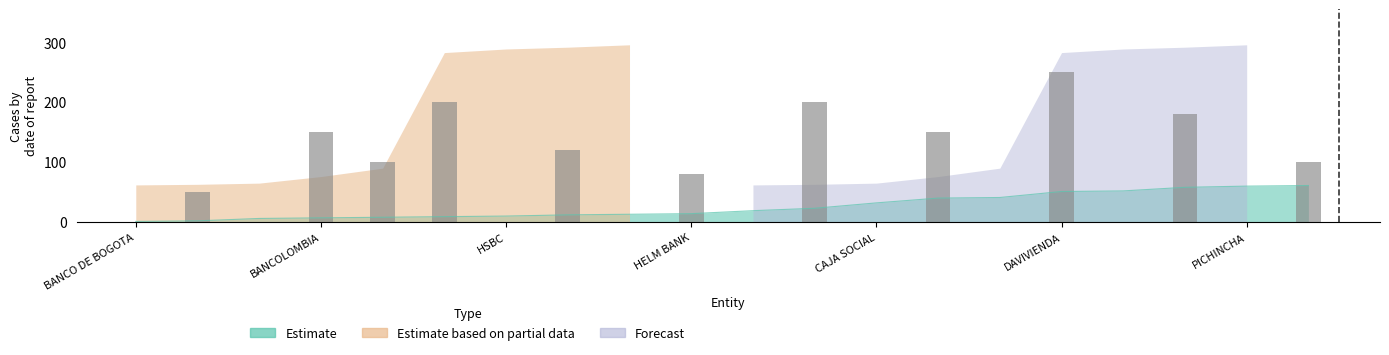

Reading right to left, what are all the values shown in this chart?

Estimate: 61	60	58	52	51	41	40	32	23	19	14	13	12	10	9	8	7	6	2	1
Estimate based on partial data: 0	0	0	0	0	0	0	0	0	0	0	296	292	289	283	90	76	65	63	62
Forecast: 0	296	292	289	283	90	76	65	63	62	0	0	0	0	0	0	0	0	0	0